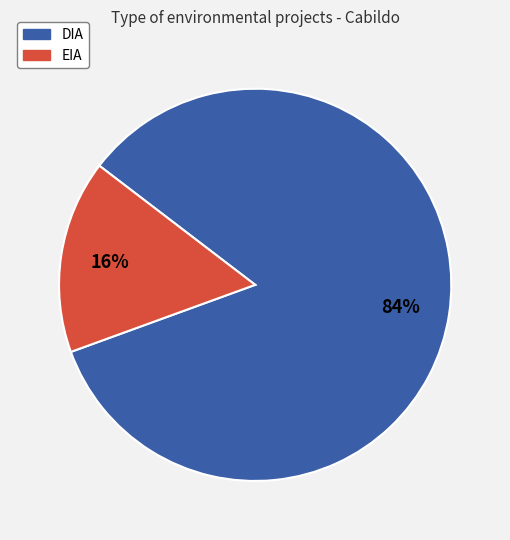

To the nearest percent, what percentage of the pie is EIA?

16%